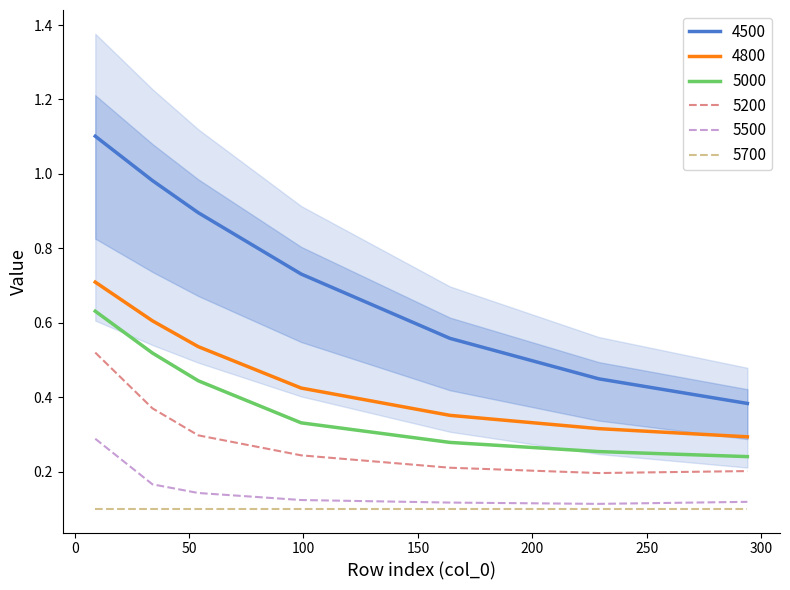

Count the number of data series in this chart.

5